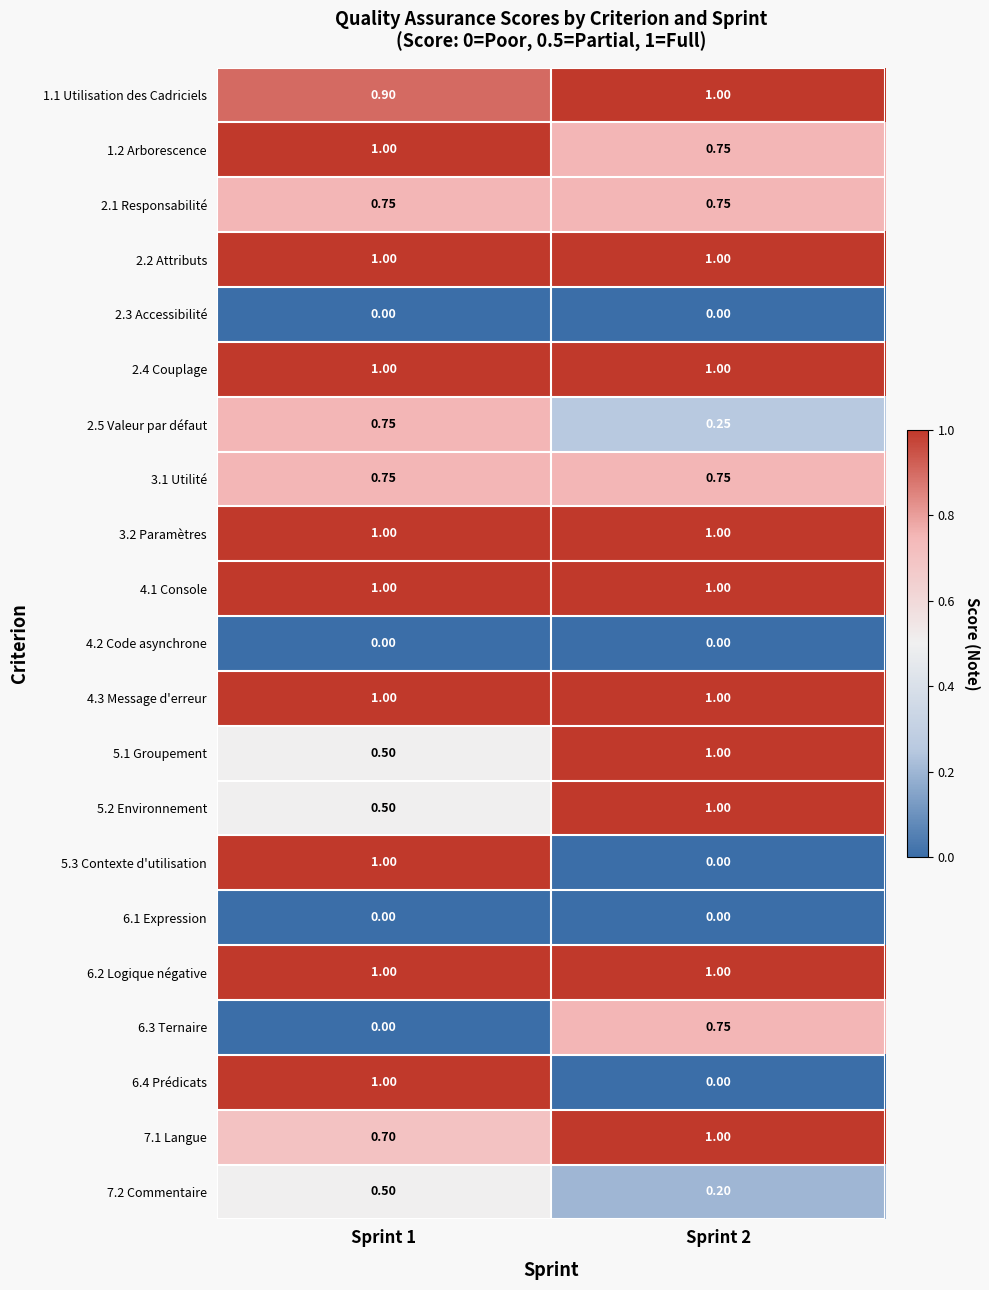

At how many categories does at least one series exceed 0?

2